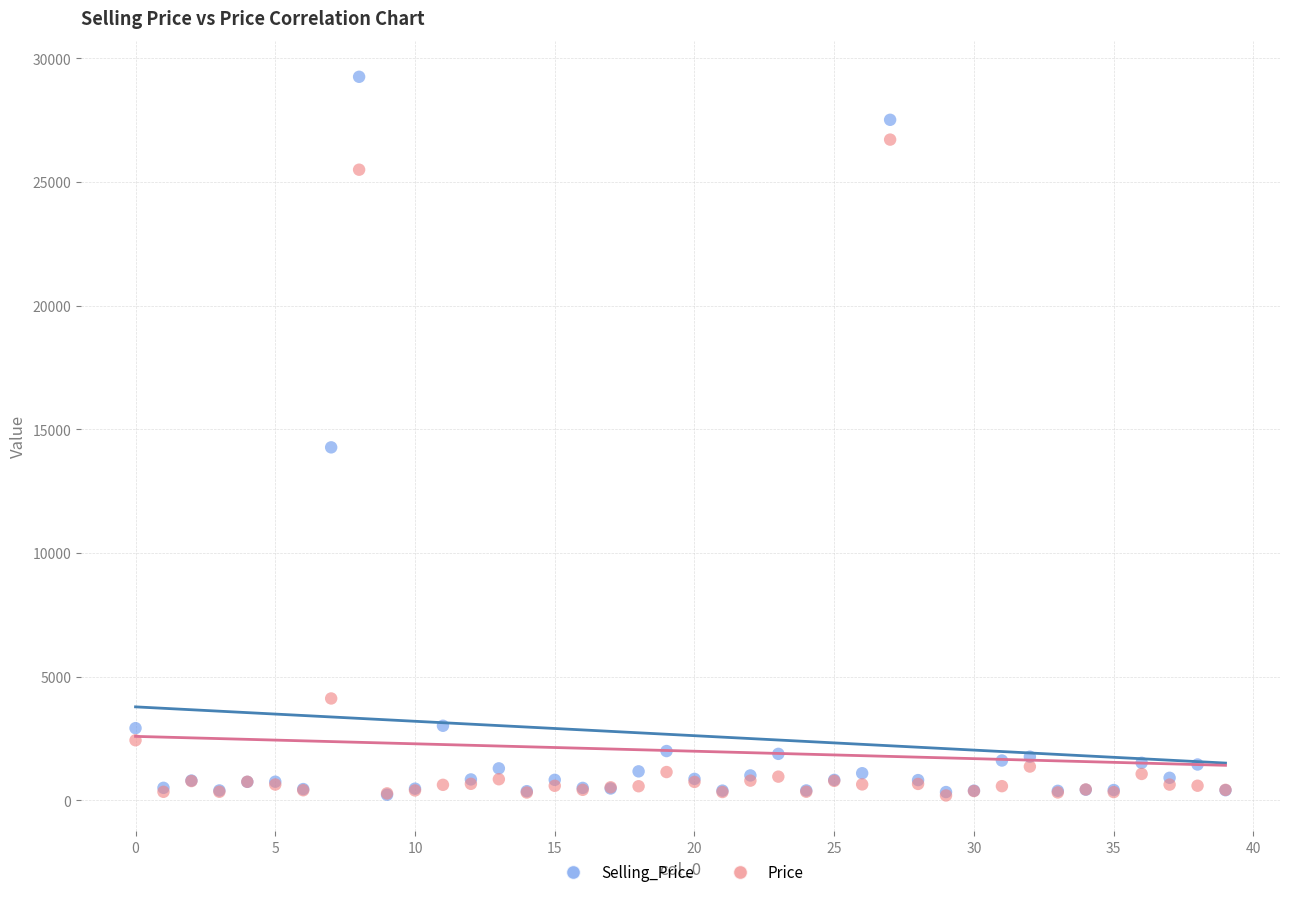

In the Price series, what Y value is closest to 13460?

4122.0